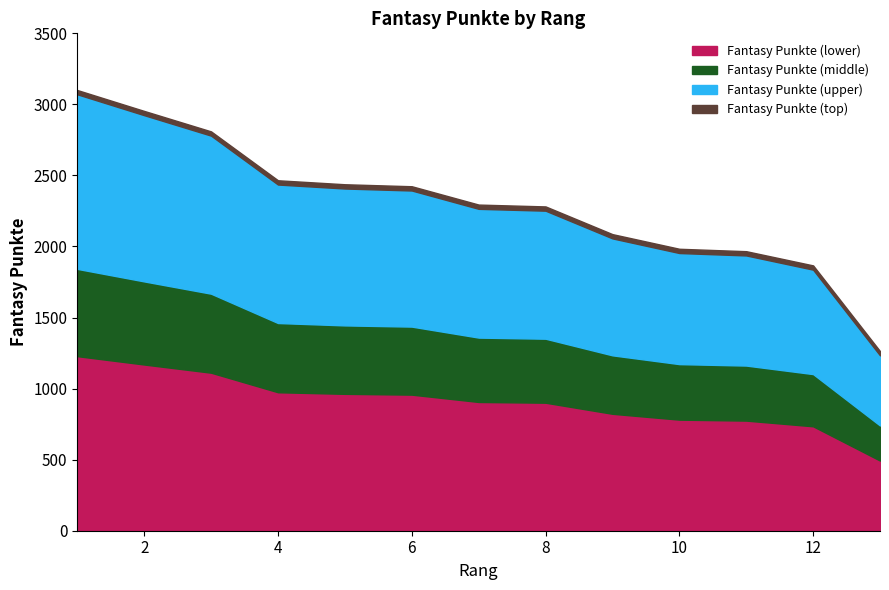

At which label does the data first exceed 2265?

1